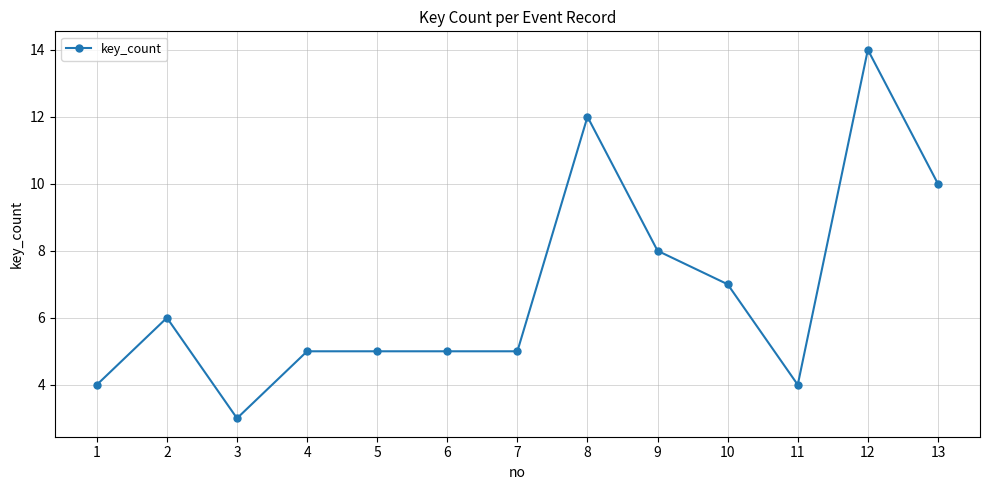

How many data points does each series have?

13